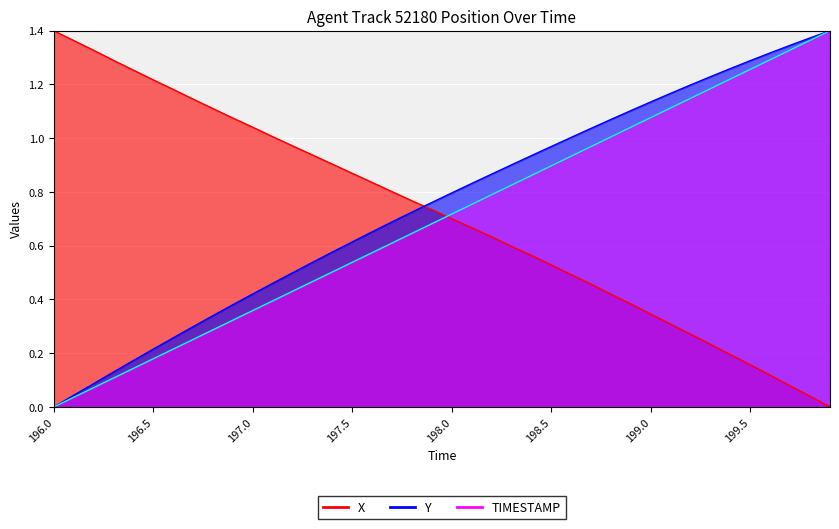

What is the sum of the TIMESTAMP values at 197.2 and 197.4?

0.9